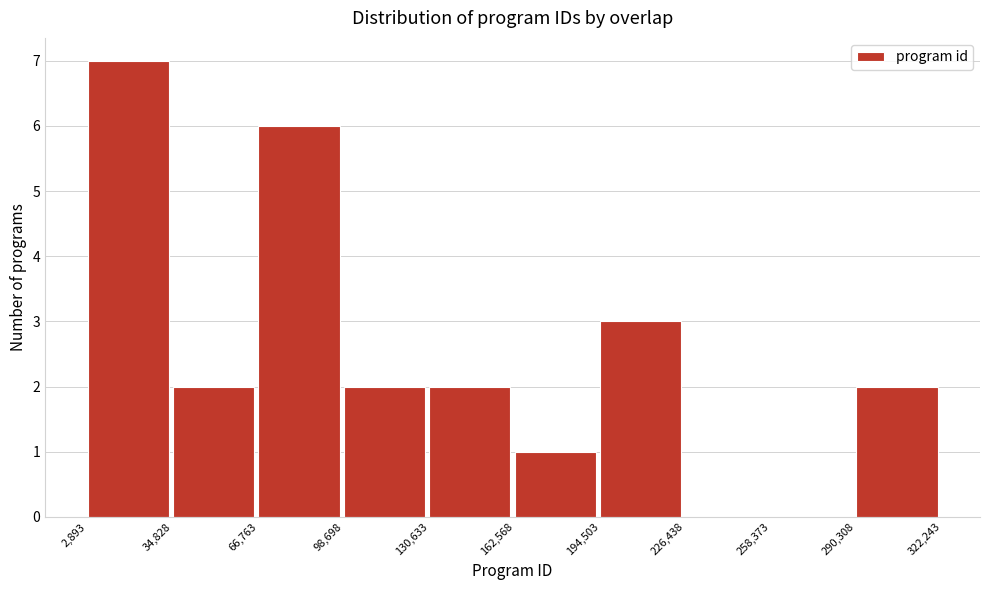

How tall is the bar that spans 290,308 to 322,243 on the x-axis? The values are not printed on the chart, so give them approximately, as read against the axis.

2